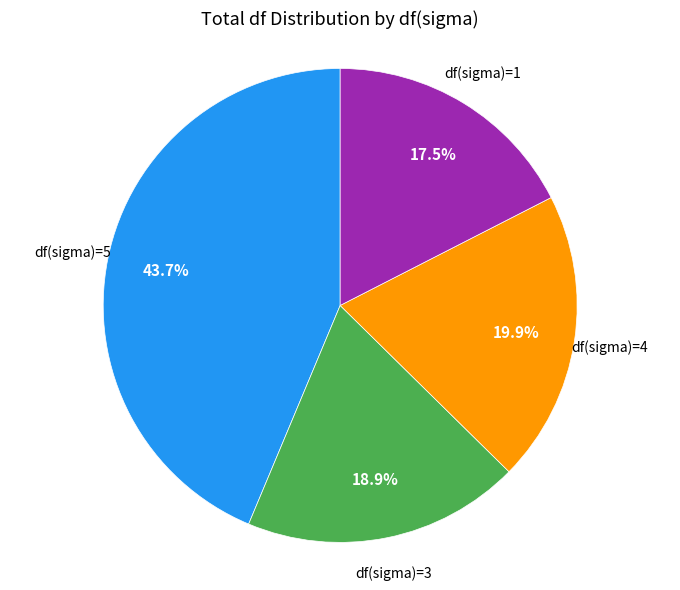

Count the number of slices in the pie.

4